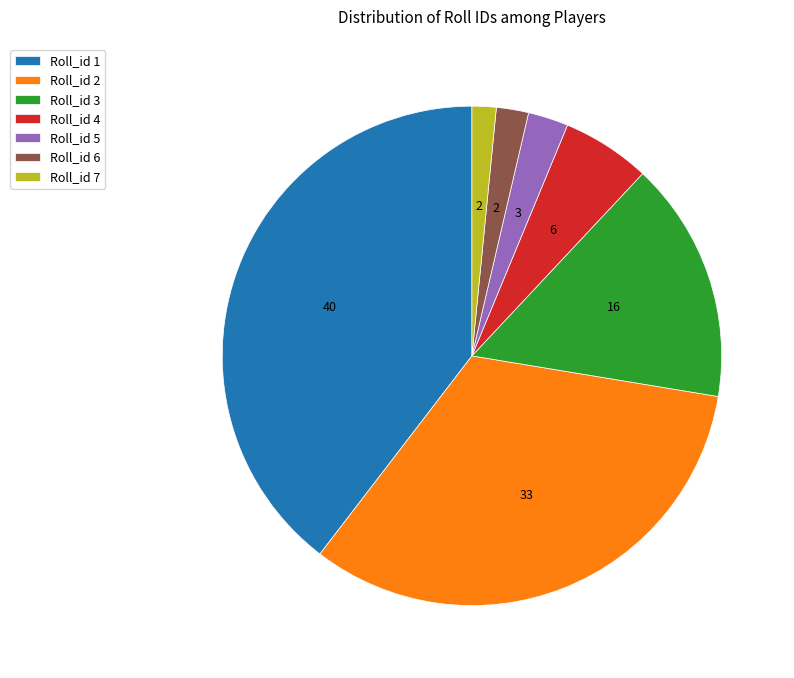

Is Roll_id 5 the majority of the pie?

No